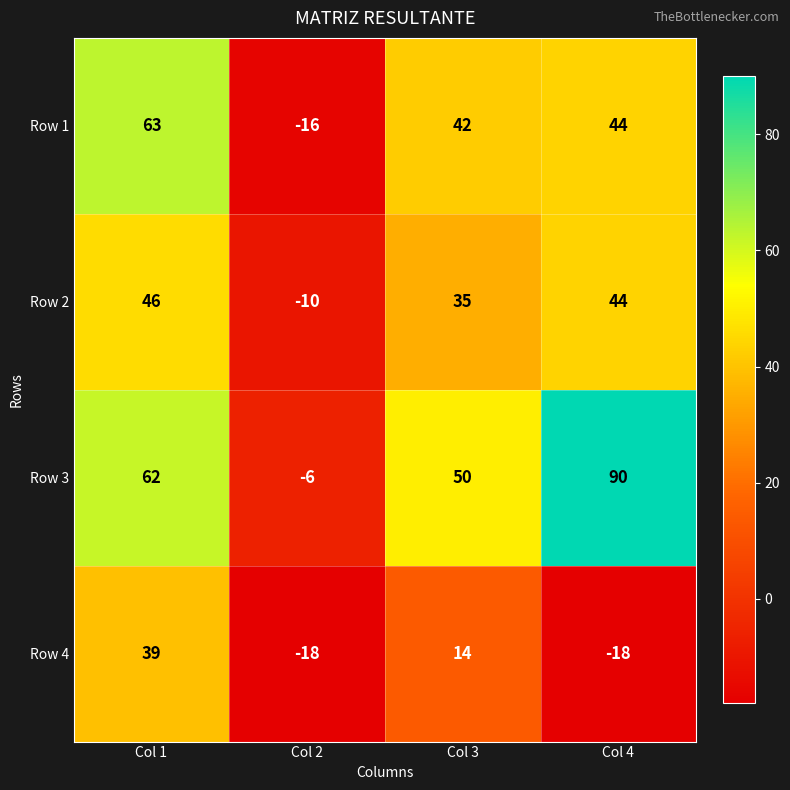

List the series in order of their peak value, lowest first.

Row 4, Row 2, Row 1, Row 3